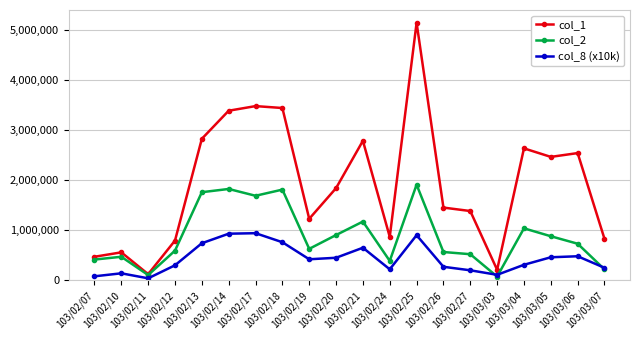

Which series has the largest total across all categories?

col_1